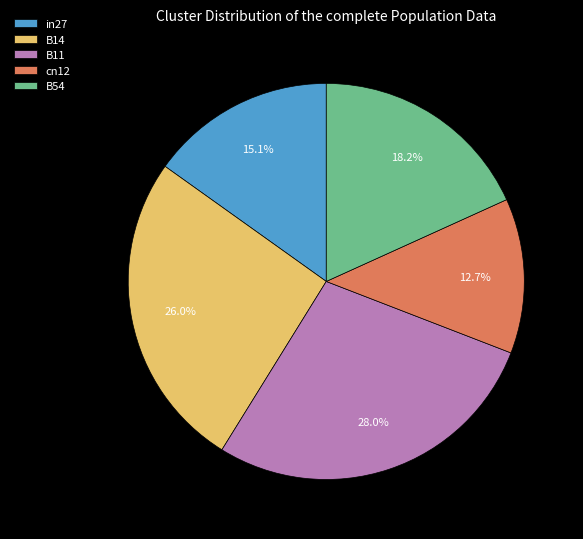

Is there any slice that represents more than half of the pie?

No